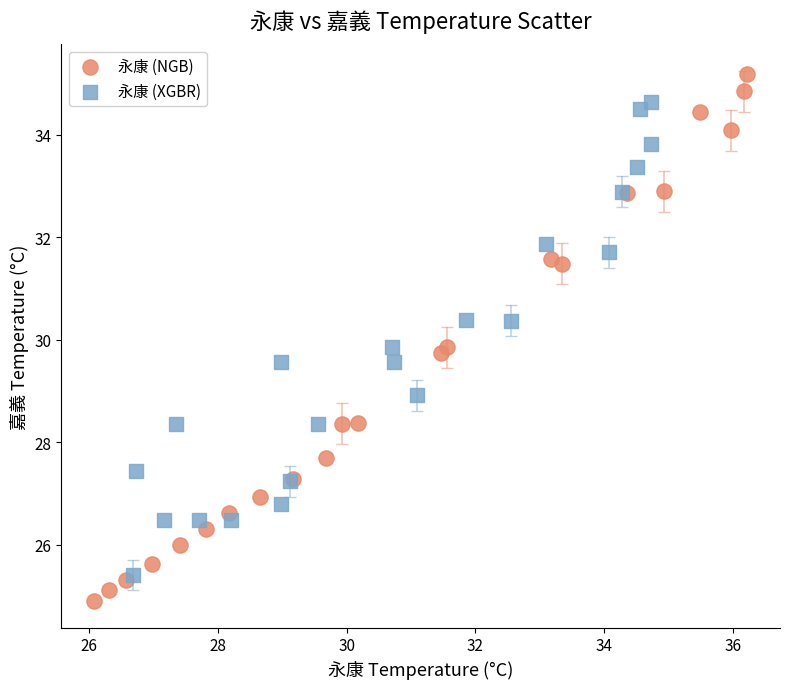

Which series has the largest Y range (max minus min)?

永康 (NGB)